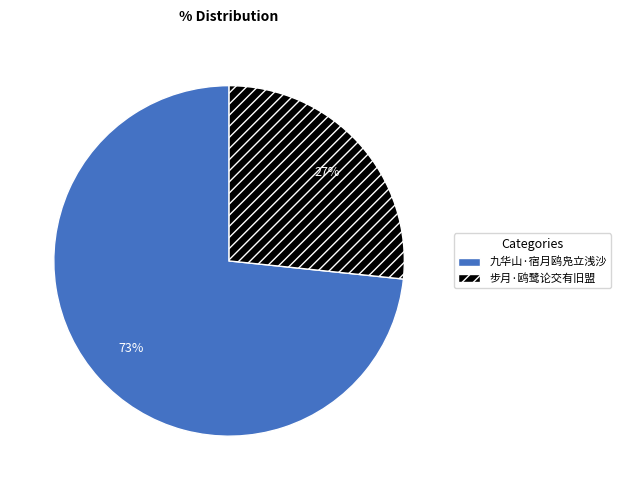

Approximately how many times larger is the value at 步月·鸥鹭论交有旧盟 compared to 九华山·宿月鸥凫立浅沙?

0.4